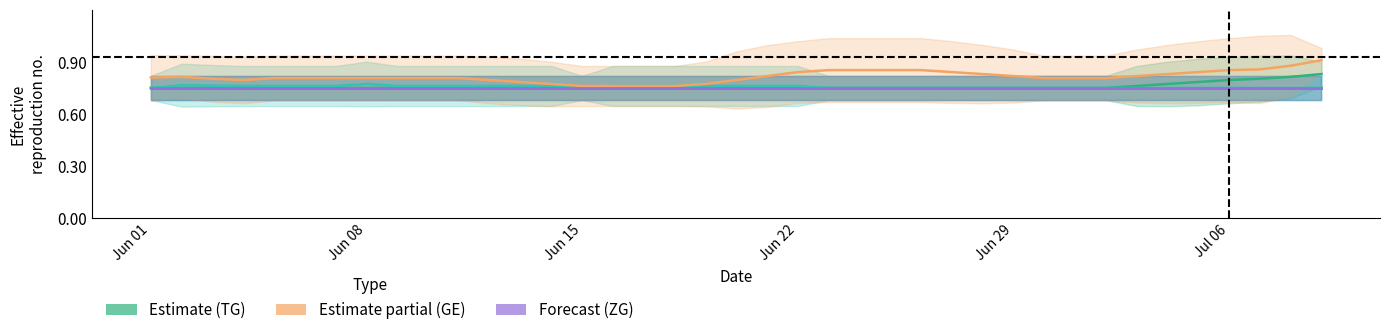

True or false: ZG and GE cross at least once.

False